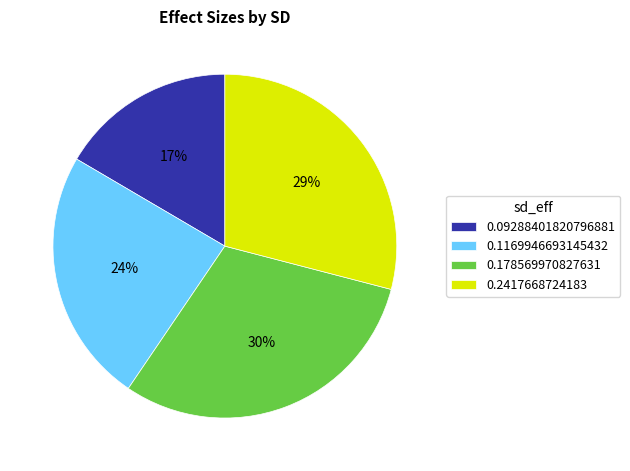

To the nearest percent, what is the combined percentage of 0.178569970827631 and 0.2417668724183?

59%